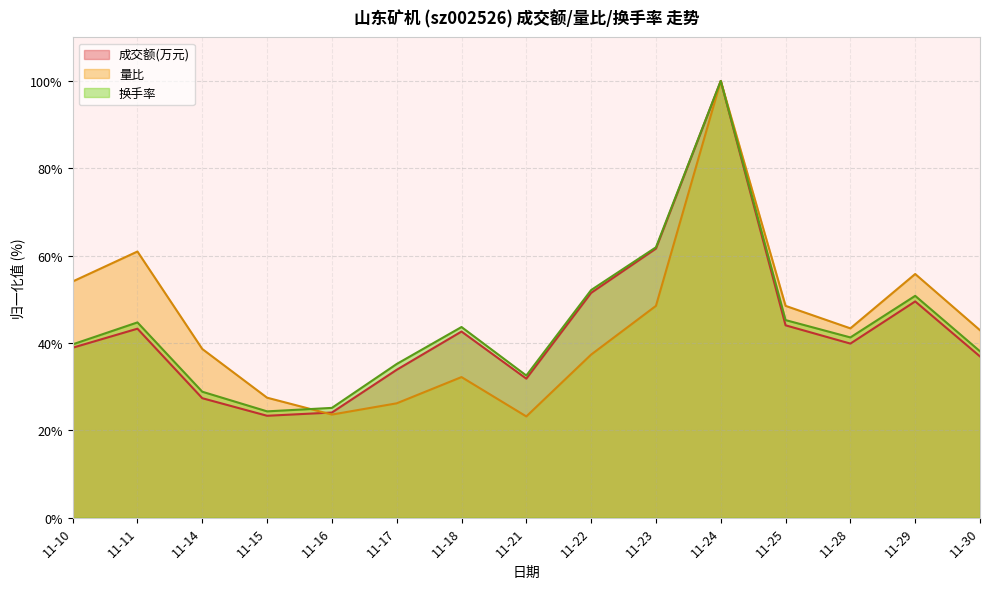

At which category is the sum across all series the highest?

11-24